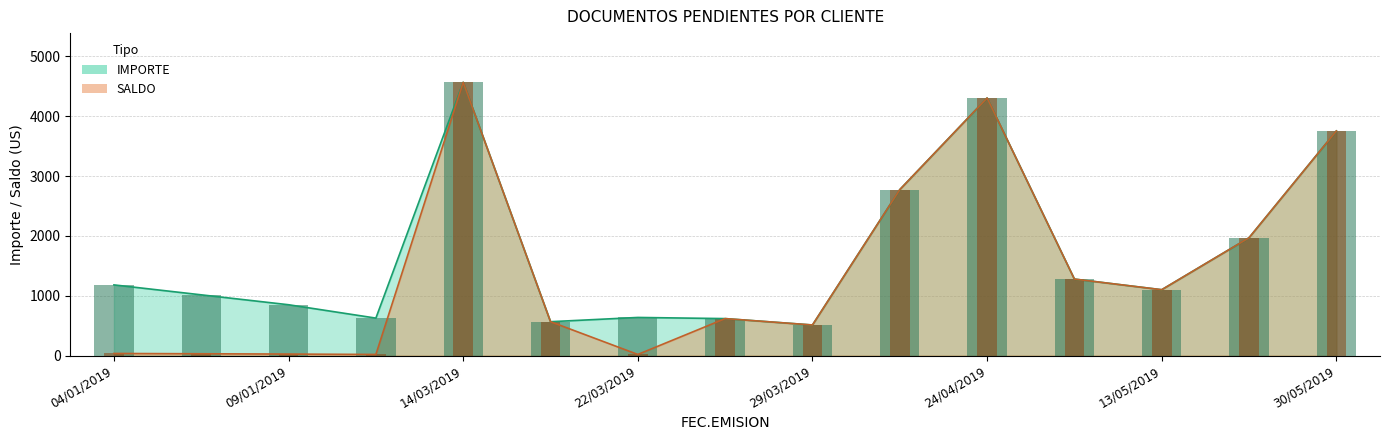

What is the lowest value of the SALDO series?

18.8